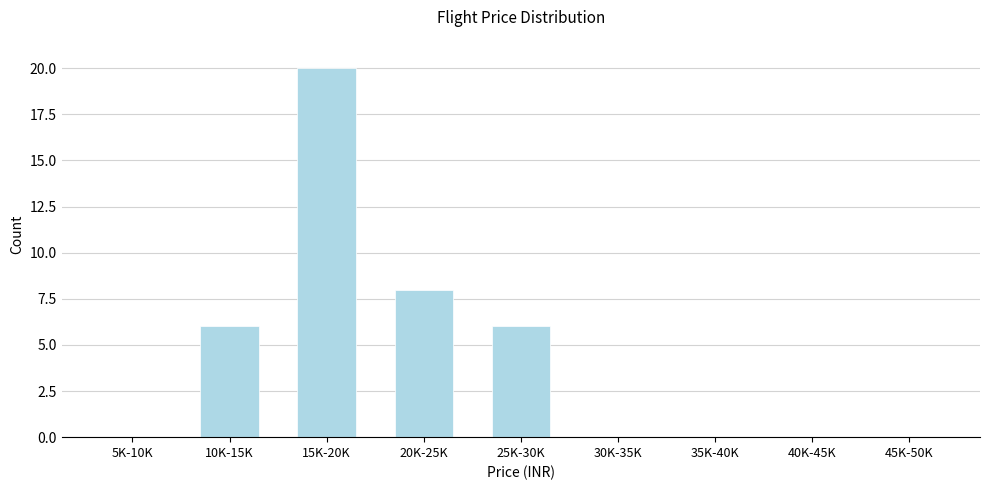

Reading right to left, extract all data points from this chart.

45K-50K=0	40K-45K=0	35K-40K=0	30K-35K=0	25K-30K=6	20K-25K=8	15K-20K=20	10K-15K=6	5K-10K=0